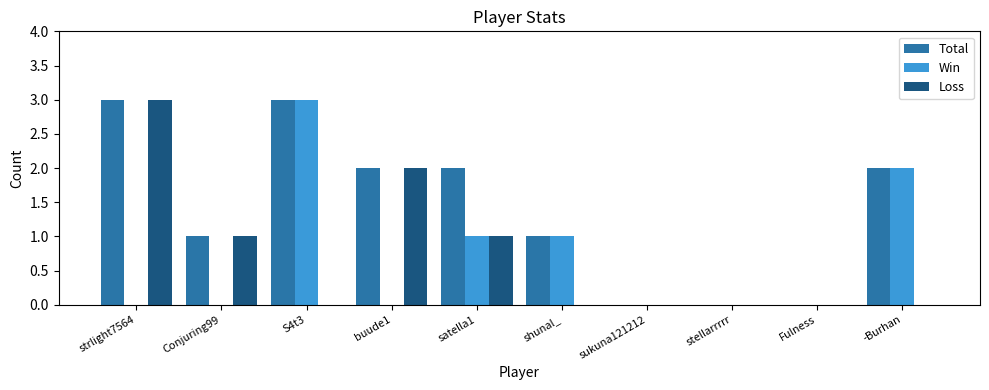

The value of Total at S4t3 is 1. True or false?

False